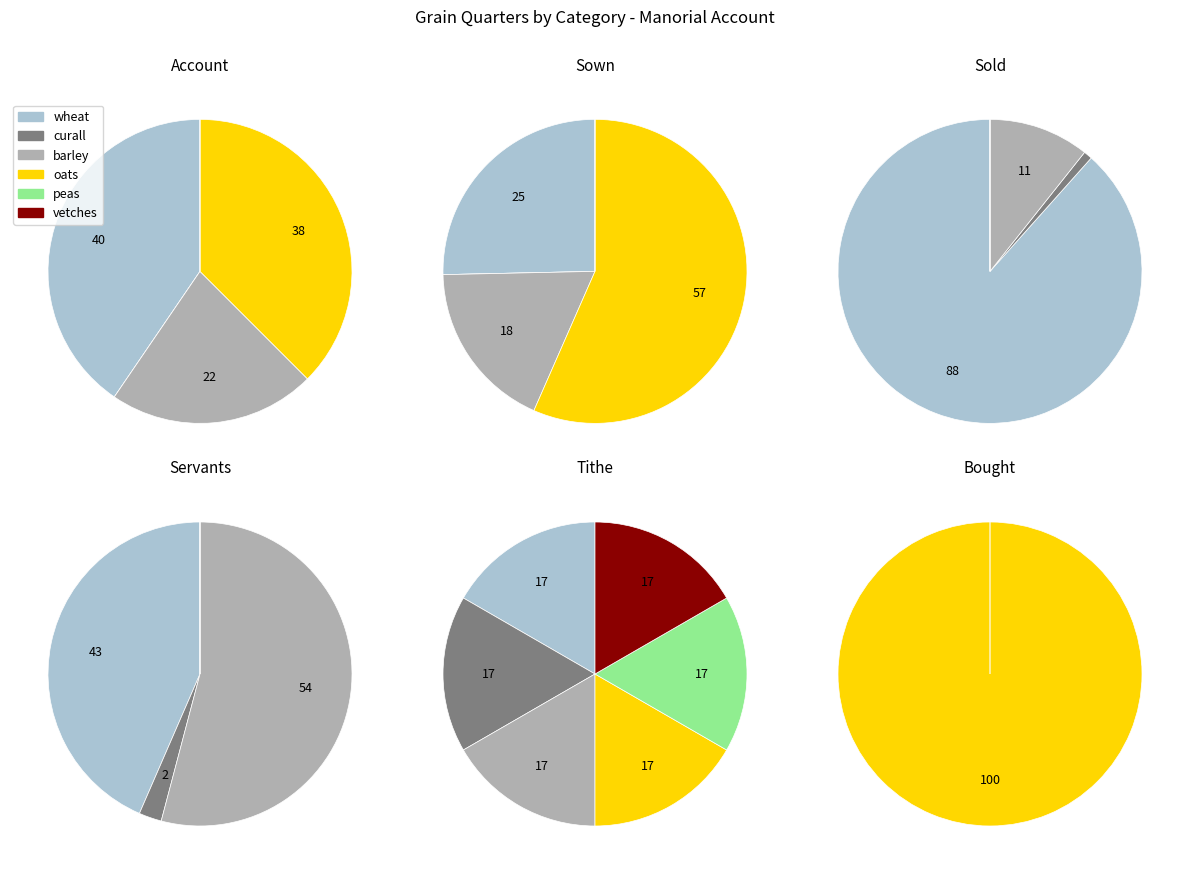

To the nearest percent, what is the difference between the largest and smallest slice percentages?

40%